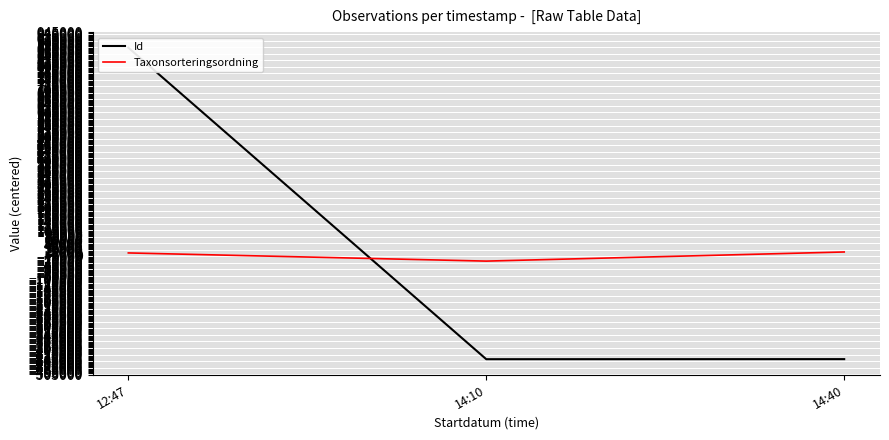

At how many categories does at least one series exceed -211180?

3